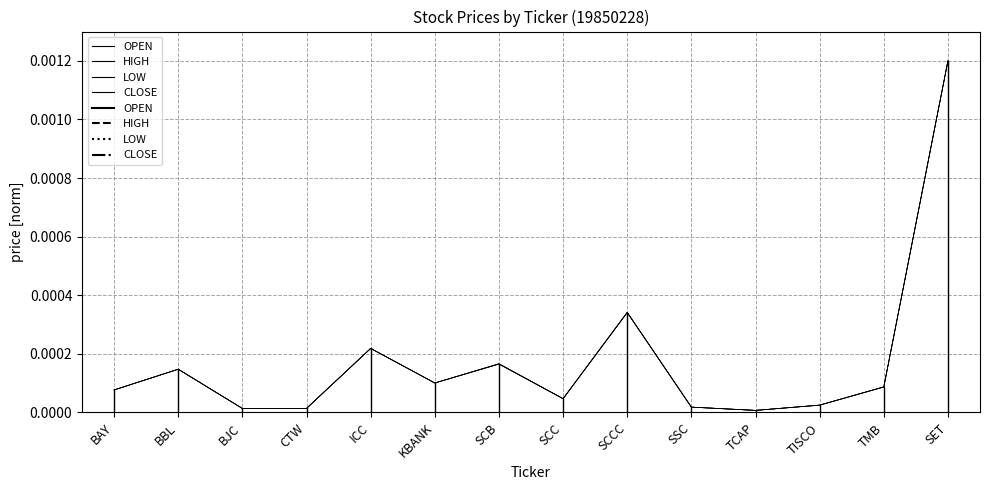

Where is CLOSE nearest to the value 0?

BAY